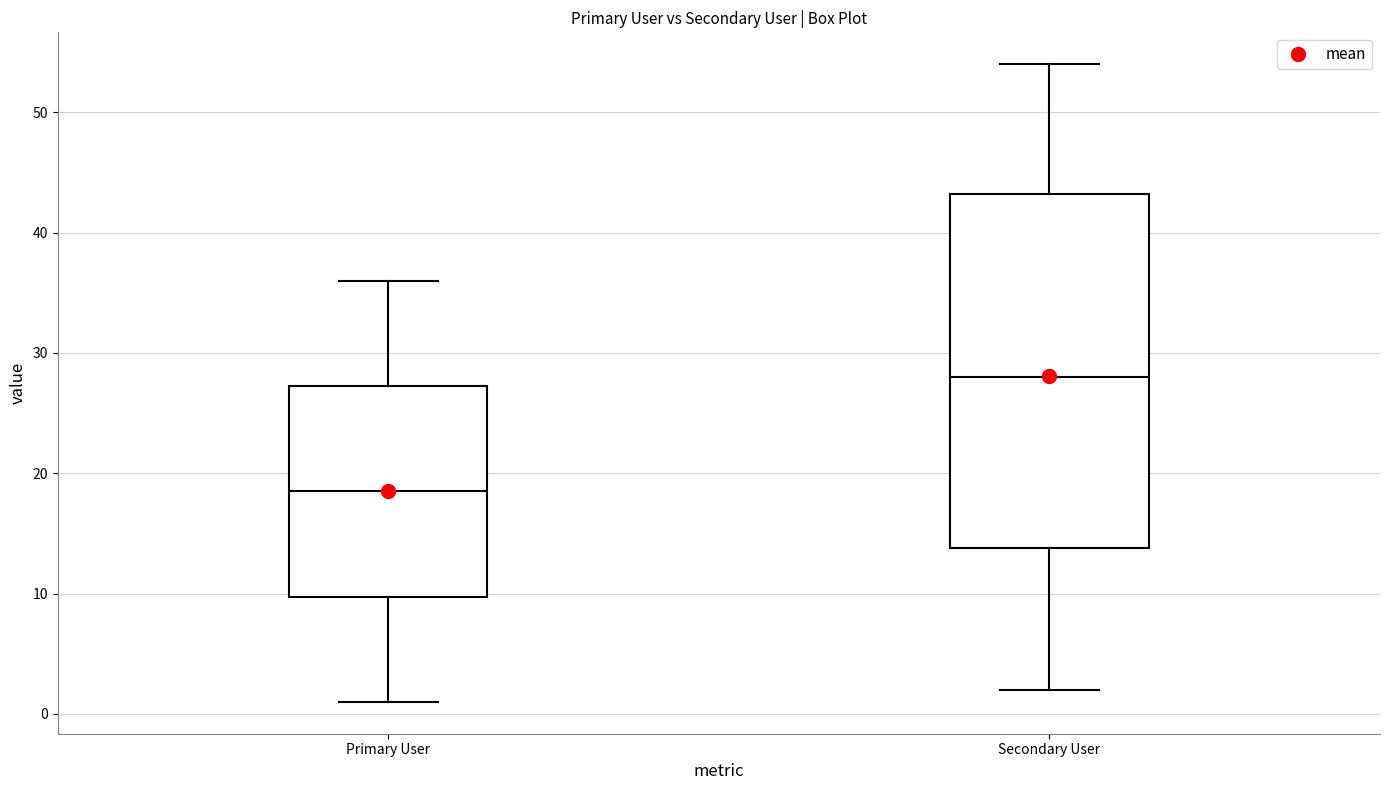

Which box has the highest median line?

Secondary User